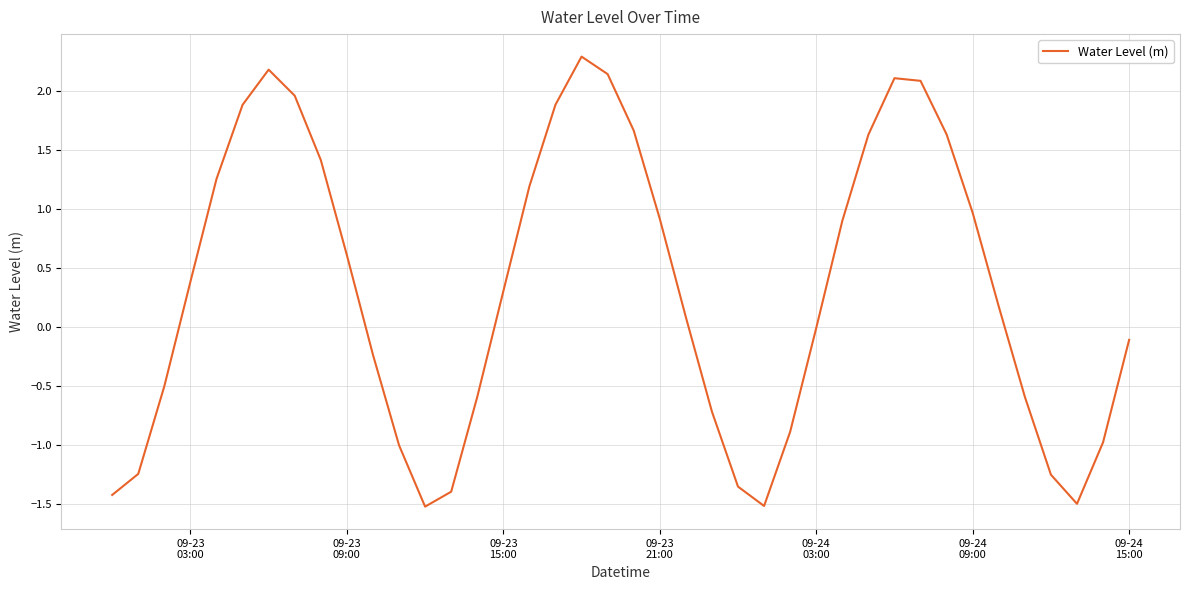

Is this an area chart (filled region under the line)?

No